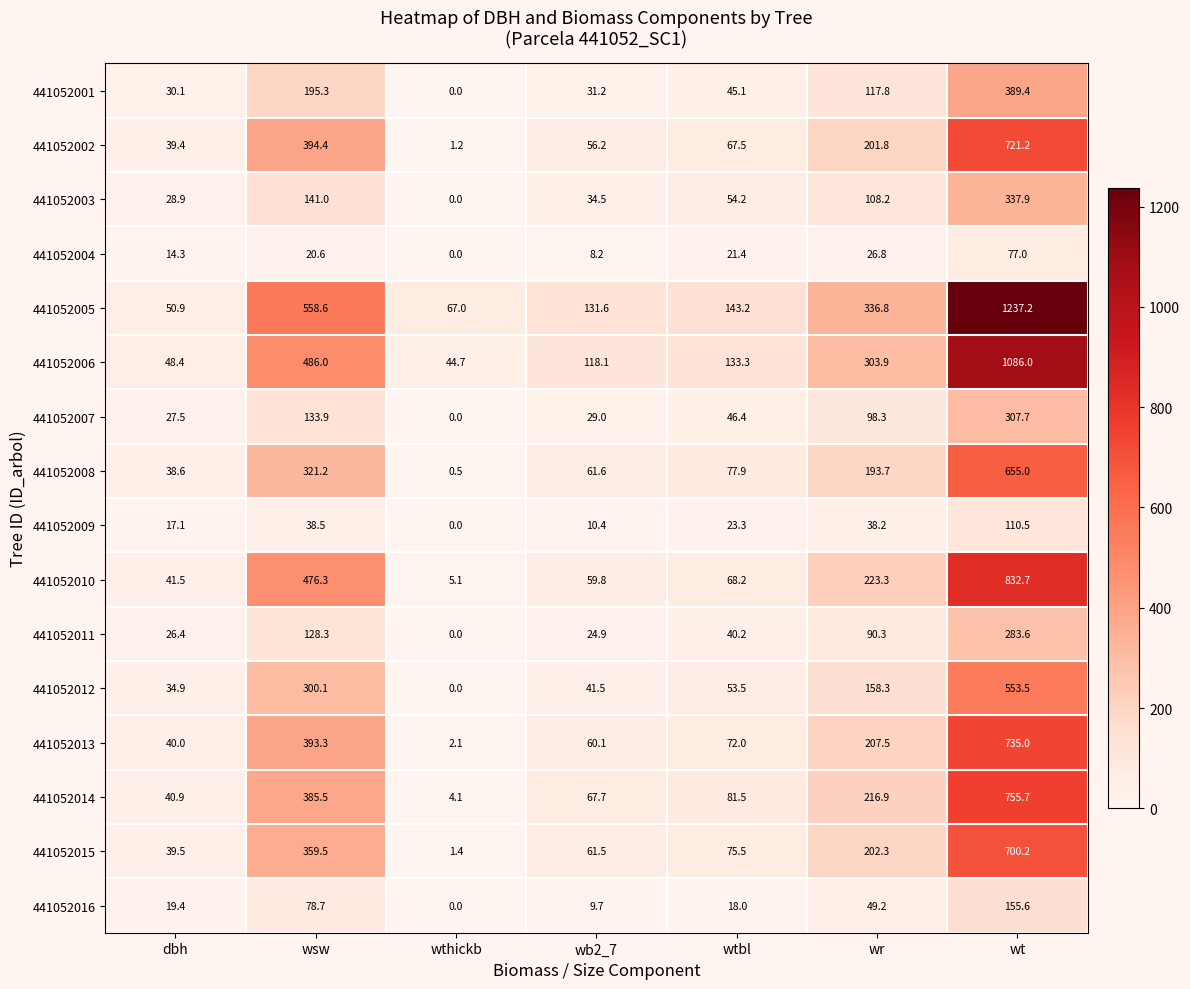

How many values in the 441052015 series exceed 75?

4